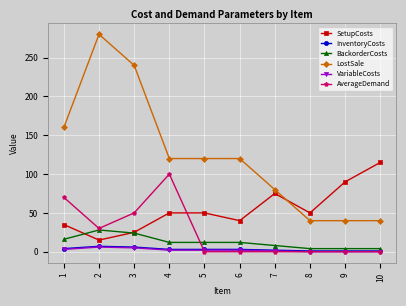

Which series changed the most between 3 and 9?

LostSale